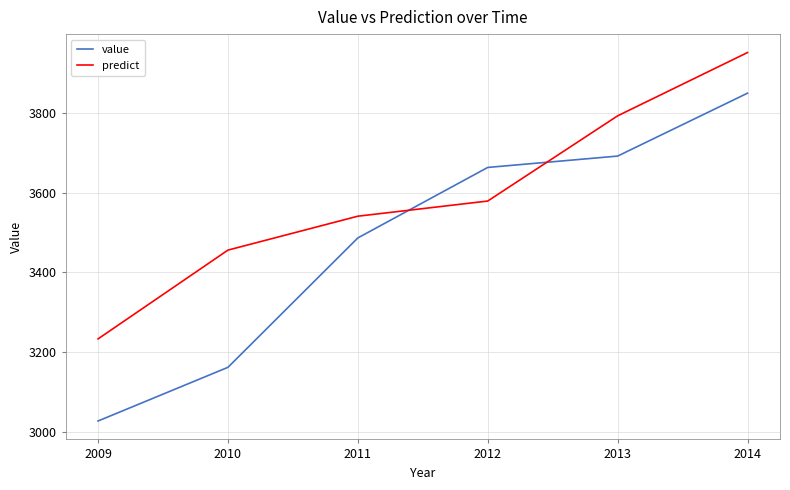

Is it true that value equals 3850.0 at 2014?

True